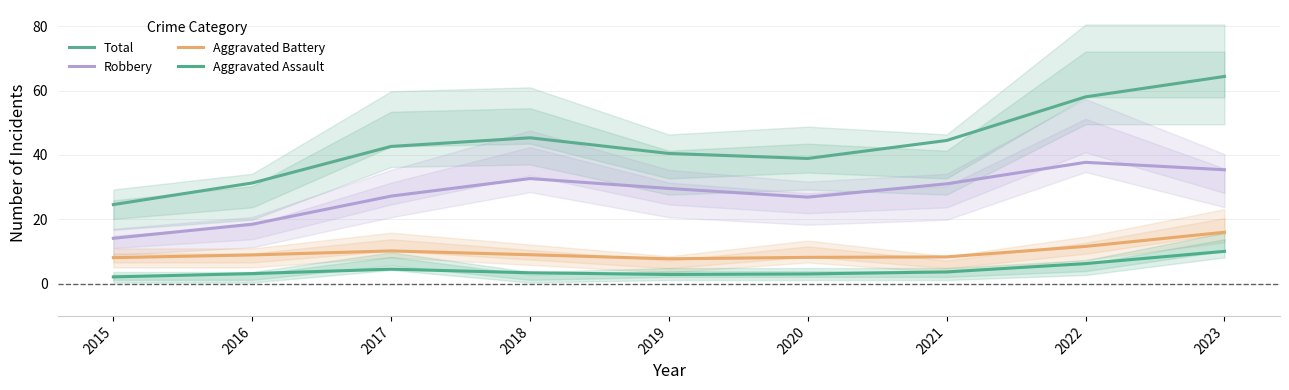

True or false: Aggravated Assault and Total cross at least once.

False